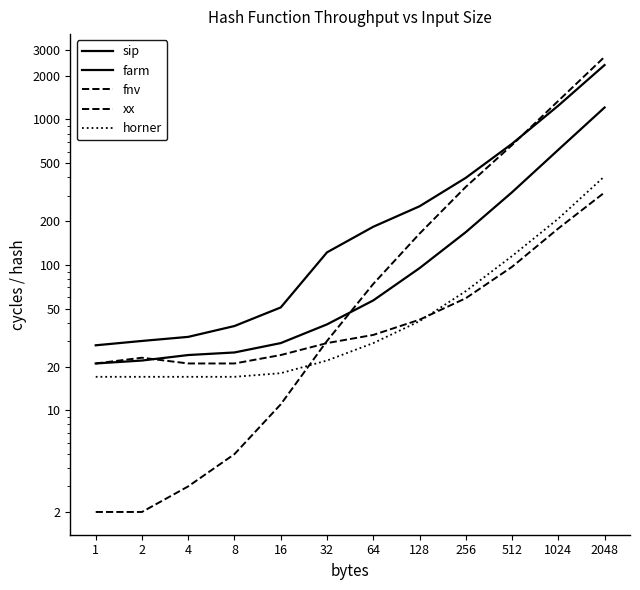

The value of sip at 128 is 161. True or false?

False